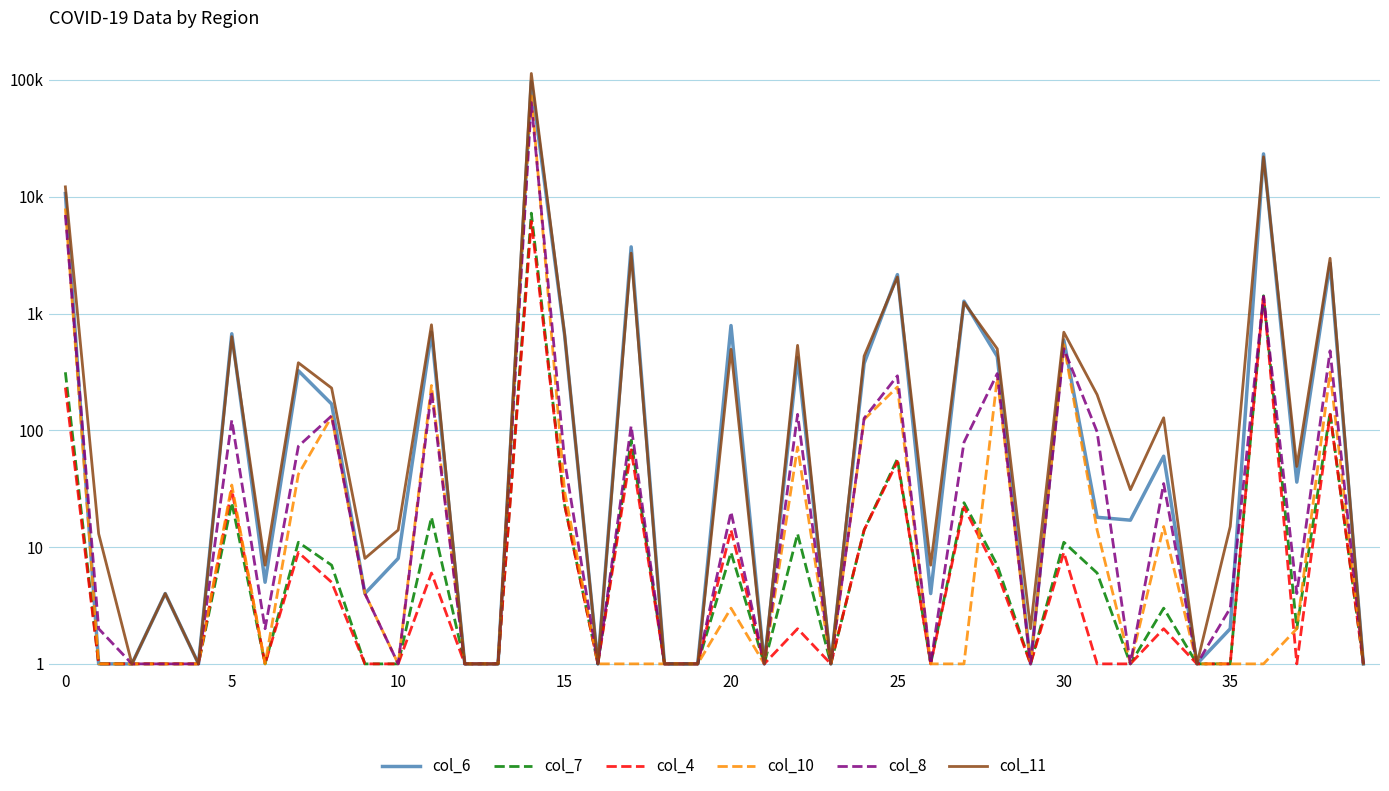

What is the sum of the col_10 values at 39 and 18?

2